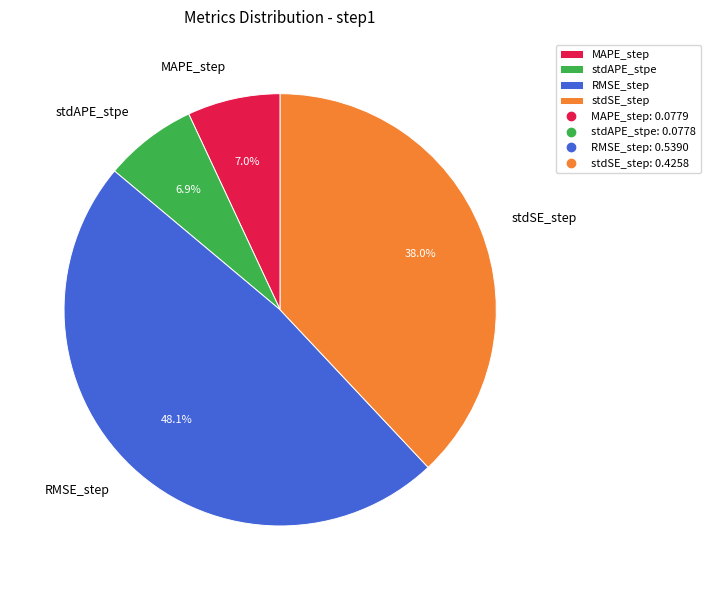

Which has a higher value, stdSE_step or stdAPE_stpe?

stdSE_step